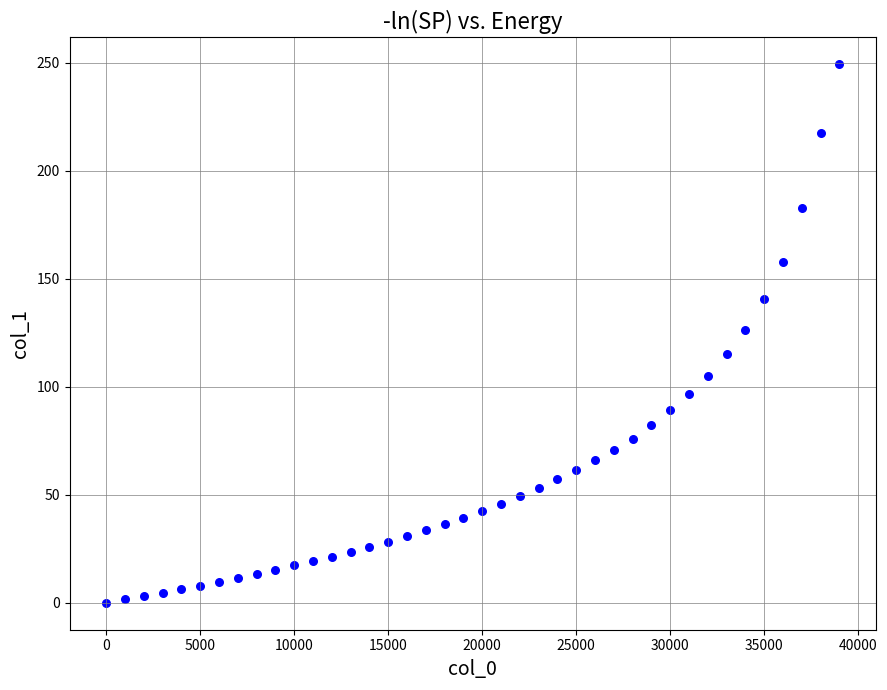

What is the range of Y values (max minus min)?

249.2